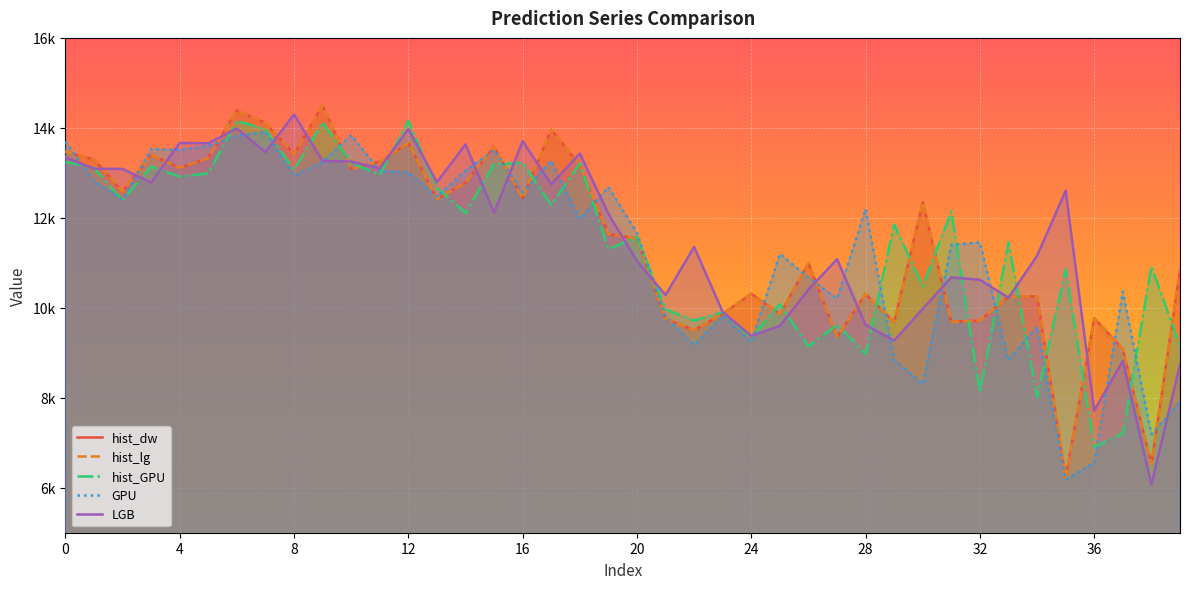

Reading right to left, list all the values displayed in this chart.

hist_dw: 10824	6524	9082	9767	6225	10256	10247	9719	9685	12346	9683	10307	9350	10992	9859	10312	9861	9500	9756	11541	11641	13172	13963	12439	13580	12779	12416	13663	13250	13086	14498	13419	14111	14387	13328	13111	13397	12583	13296	13472
hist_lg: 10824	6524	9082	9767	6225	10256	10247	9719	9685	12346	9683	10307	9350	10992	9859	10312	9861	9500	9756	11541	11641	13172	13963	12439	13580	12779	12416	13663	13250	13086	14498	13419	14111	14387	13328	13111	13397	12583	13296	13472
hist_GPU: 9156	10921	7207	6902	10853	8021	11450	8122	12146	10480	11852	8976	9622	9144	10080	9337	9902	9715	9965	11570	11305	13211	12283	13220	13195	12111	12667	14153	12958	13219	14120	13071	13966	14156	12989	12916	13139	12392	13111	13246
GPU: 7903	7189	10360	6553	6183	9579	8836	11454	11400	8299	8849	12195	10201	10673	11200	9232	9824	9168	9804	11664	12686	11972	13268	12565	13504	13051	12463	13014	13043	13838	13240	12936	13909	13822	13602	13506	13529	12412	12814	13696
LGB: 8736	6070	8820	7712	12603	11156	10222	10622	10675	9977	9272	9619	11081	10403	9599	9375	9906	11353	10284	11040	12088	13429	12744	13704	12114	13634	12790	13973	13102	13251	13263	14298	13461	13984	13657	13666	12783	13087	13092	13340